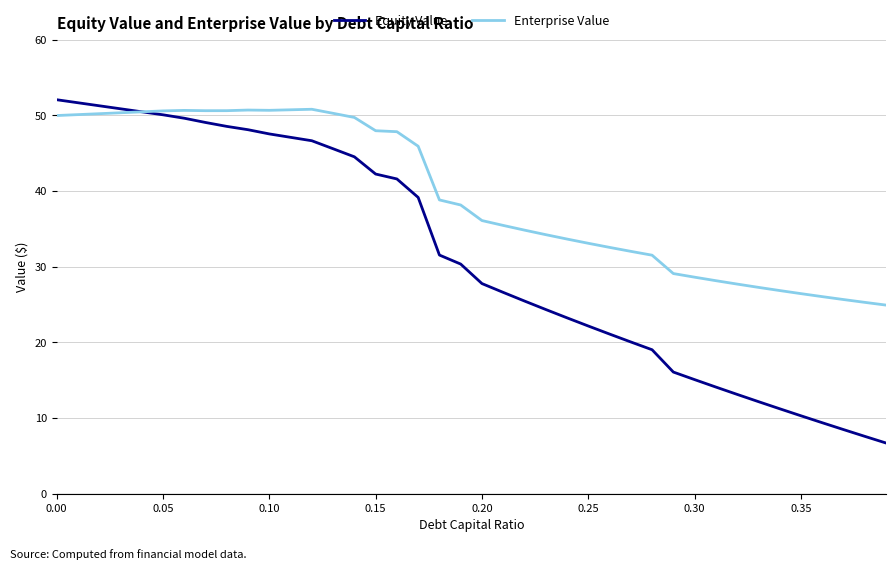

What is the average value of the Equity Value series?

31.3